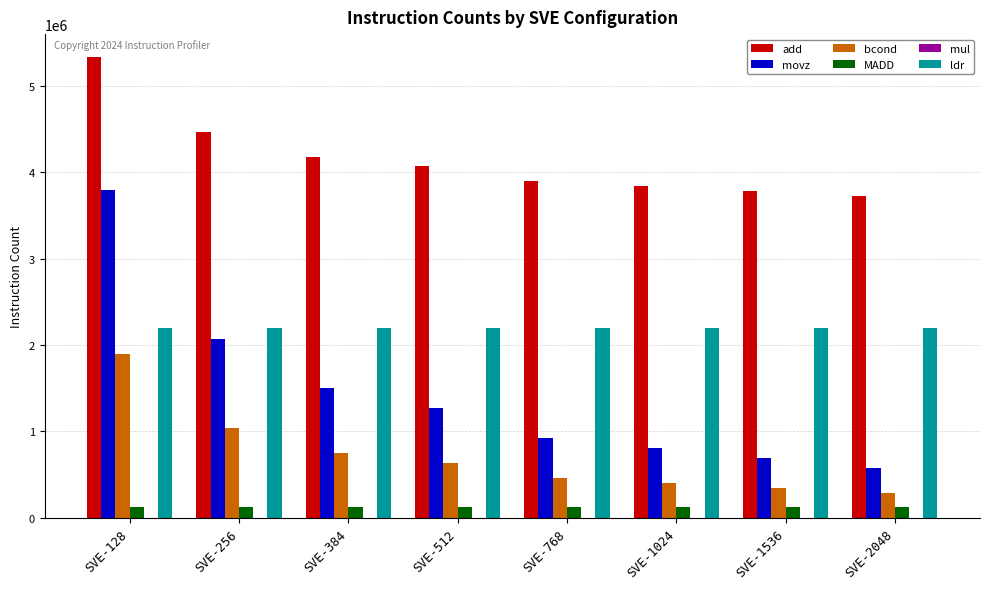

Which series has the largest range (max minus min)?

movz